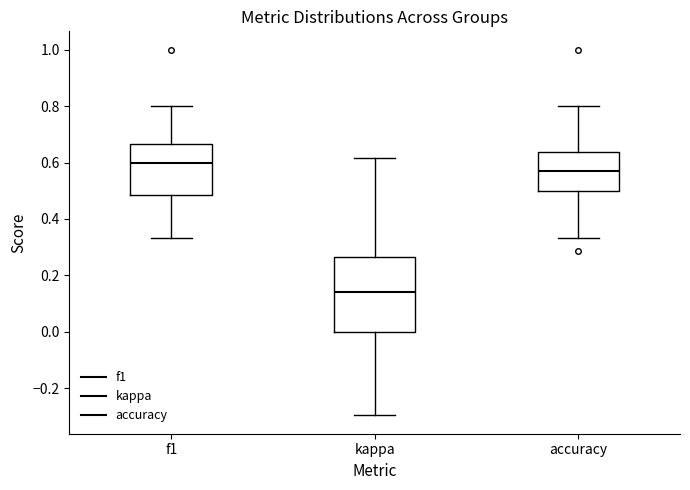

Reading left to right, transcribe this box plot: for each box, give where its median line is, the range the box spans, and where its two whiskers end, as read against the y-axis. The values are not printed on the chart, so give them approximately, as read against the axis.

f1: median 0.60, box 0.48 to 0.66, whiskers 0.34 to 0.80
kappa: median 0.14, box 0.00 to 0.26, whiskers -0.30 to 0.62
accuracy: median 0.58, box 0.50 to 0.64, whiskers 0.34 to 0.80